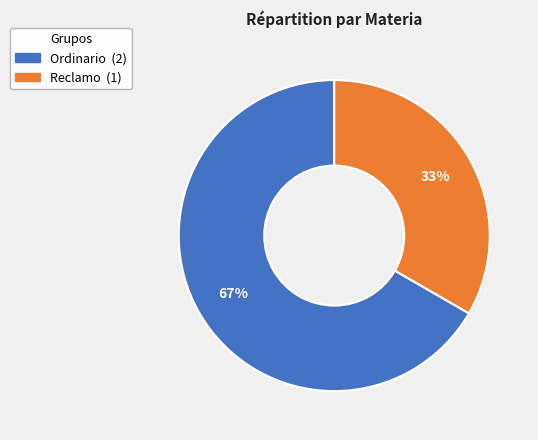

Which category has the smallest portion of the pie?

Reclamo